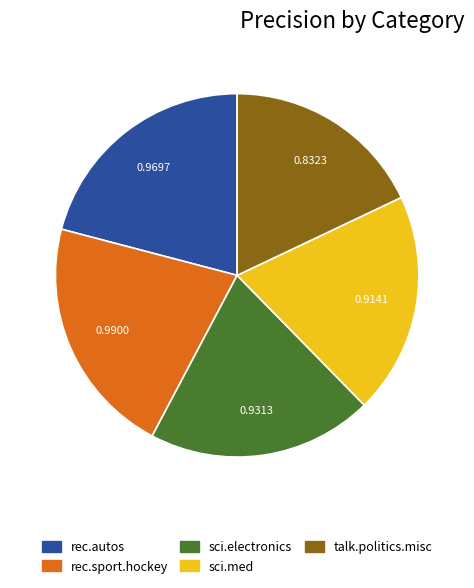

Is the sum of talk.politics.misc and sci.med greater than half?

No